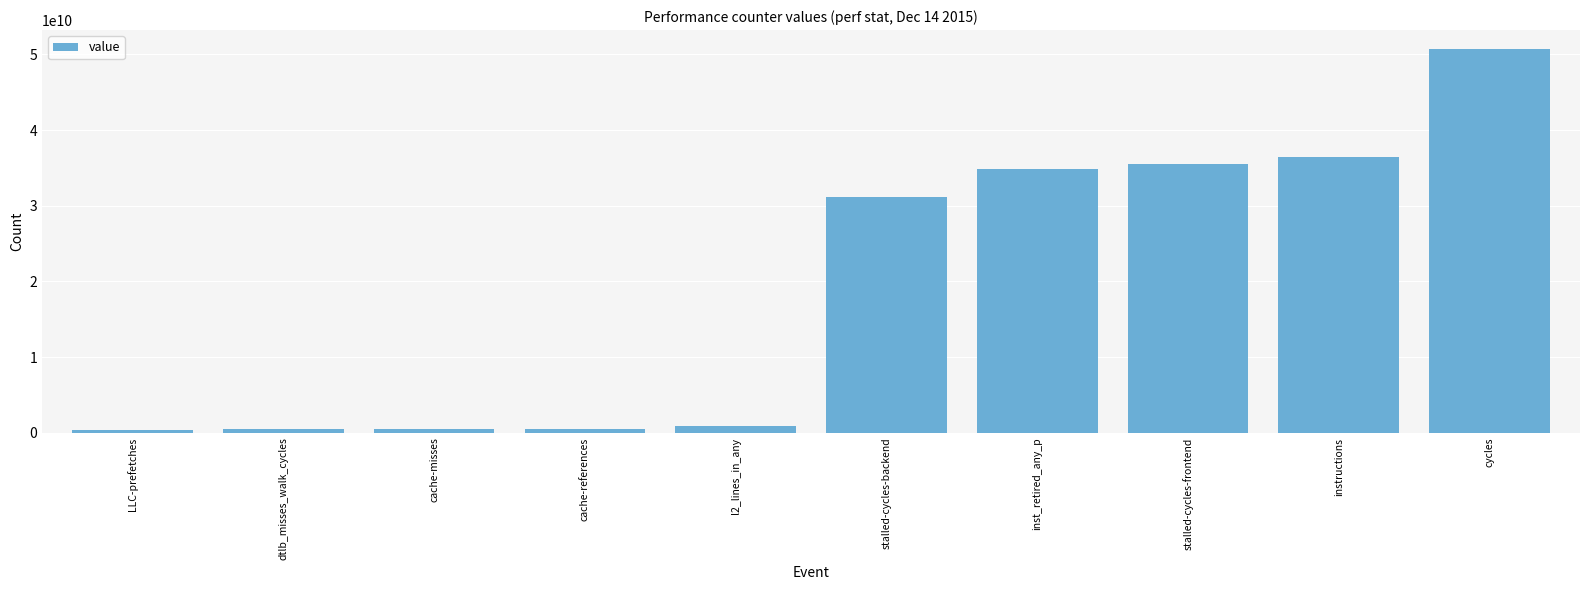

Where is the data nearest to the value 25519566368?

stalled-cycles-backend